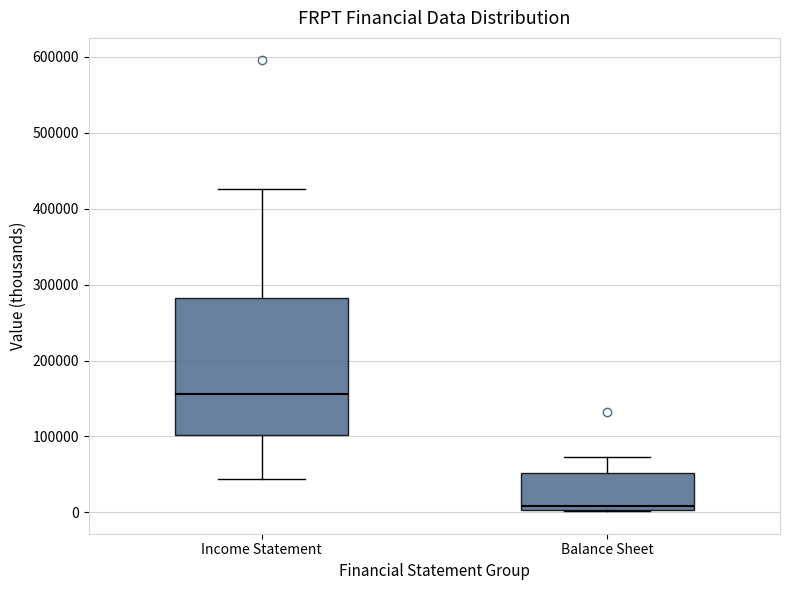

Reading left to right, transcribe this box plot: for each box, give where its median line is, the range the box spans, and where its two whiskers end, as read against the y-axis. The values are not printed on the chart, so give them approximately, as read against the axis.

Income Statement: median 160000, box 100000 to 280000, whiskers 40000 to 430000
Balance Sheet: median 10000, box 0 to 50000, whiskers 0 to 70000